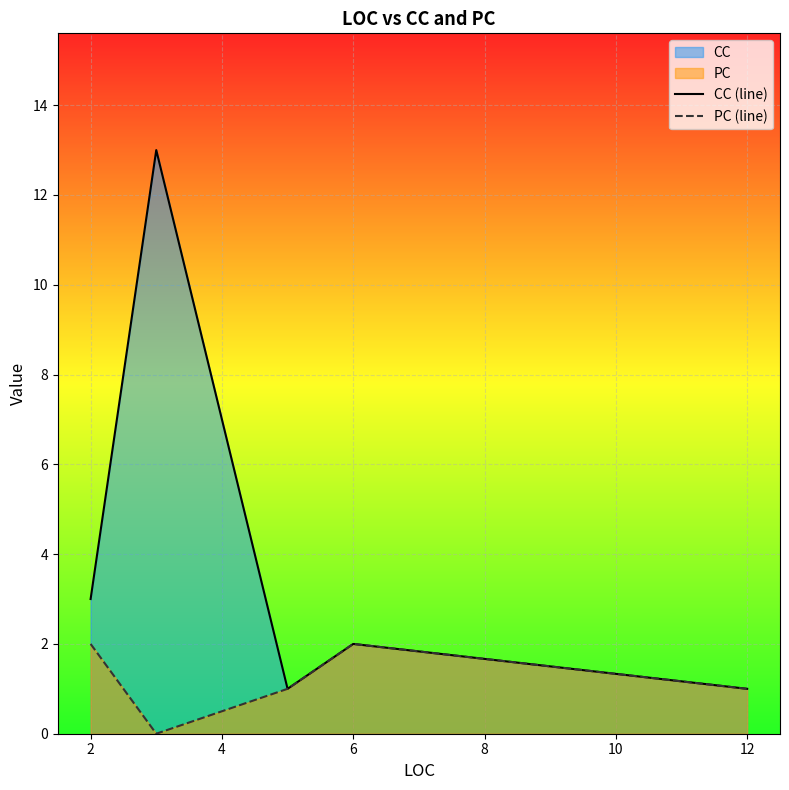

What is the total value across all series at 12?

2